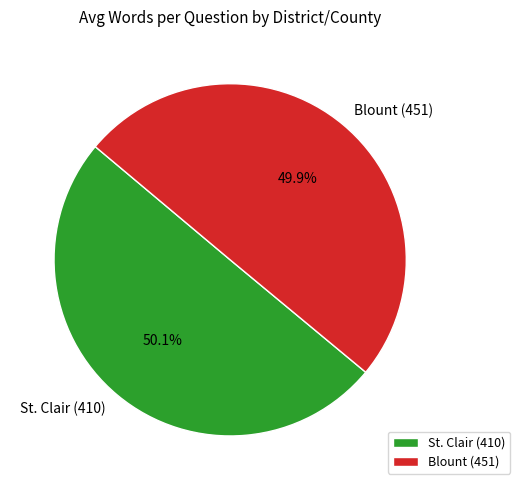

Combined, what portion of the pie is St. Clair (410) and Blount (451)?

100.0%